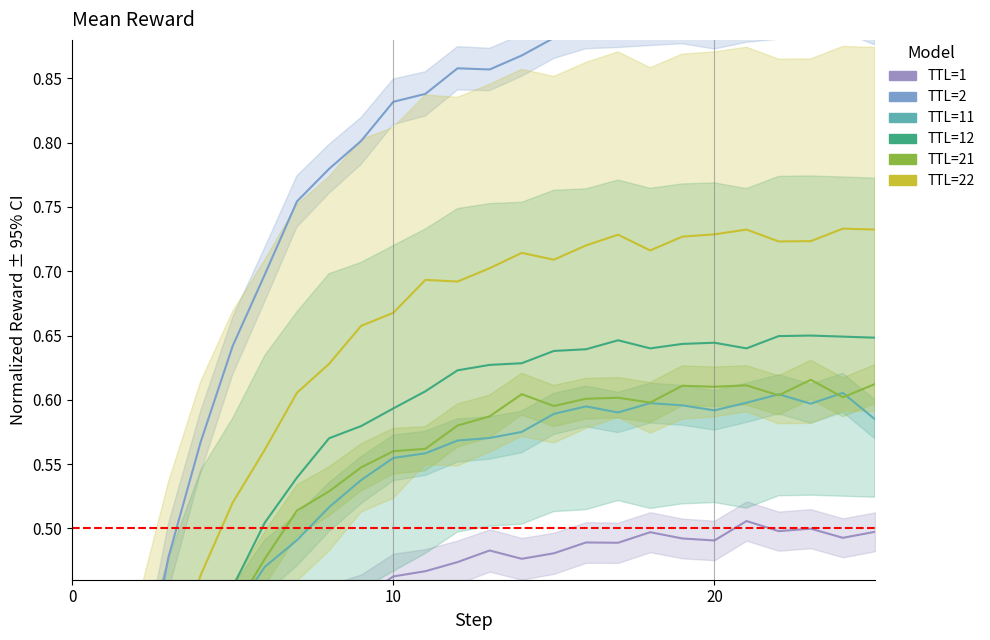

True or false: TTL=11 and TTL=22 cross at least once.

False